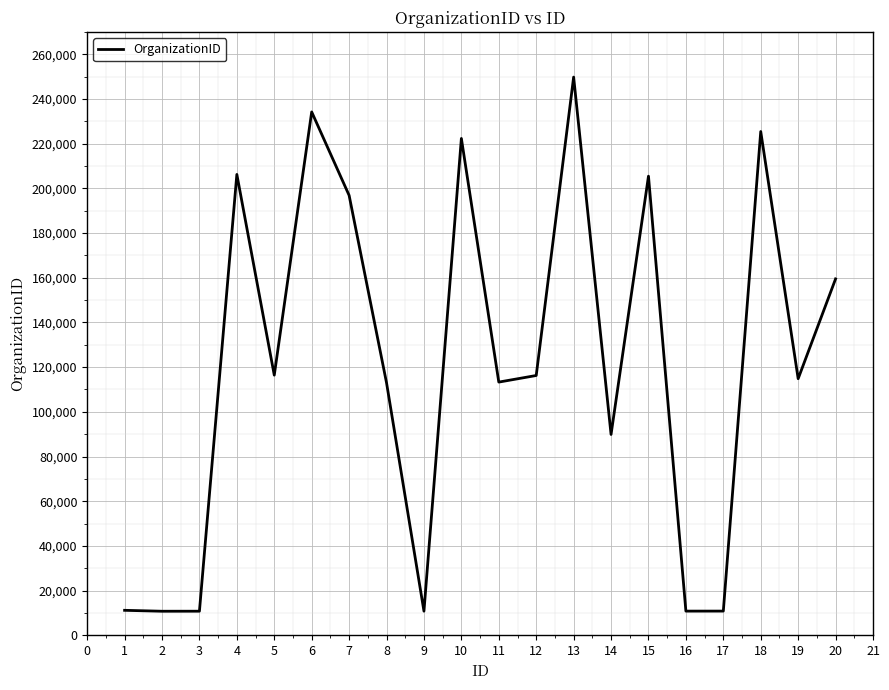

How many lines are shown in the chart?

1